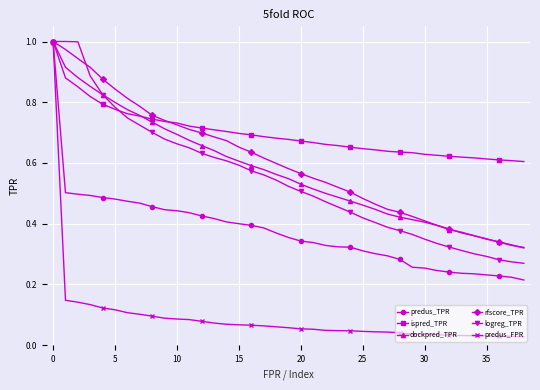

Which series has the largest total across all categories?

ispred_TPR